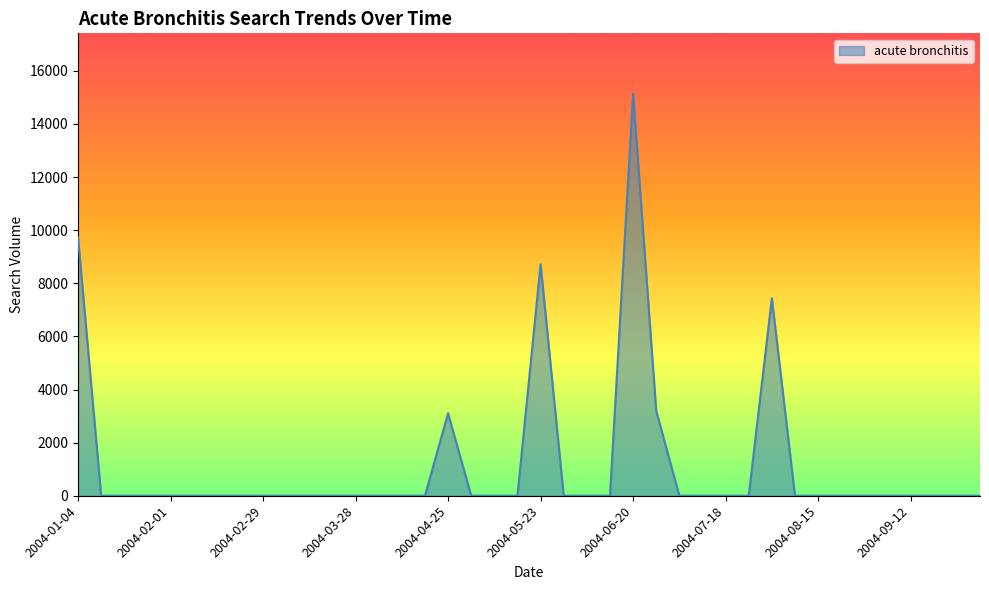

What is the difference between the maximum and minimum values?

15141.7